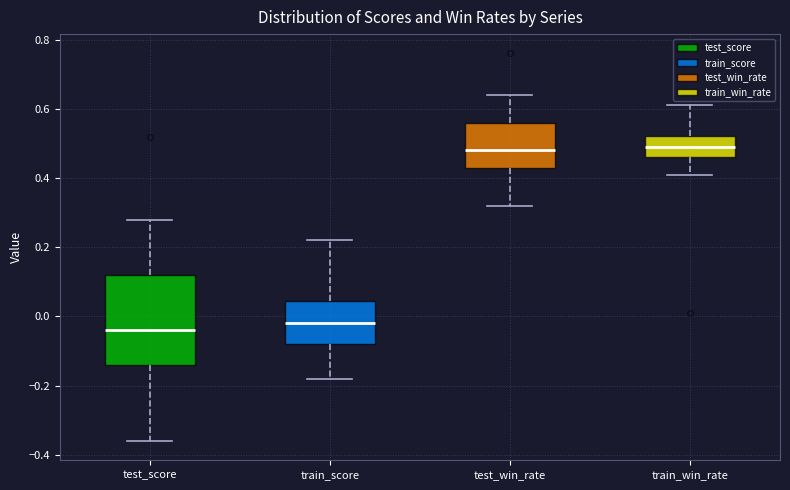

Where does the median line of the box for test_win_rate sit on the y-axis? The values are not printed on the chart, so give them approximately, as read against the axis.

0.48